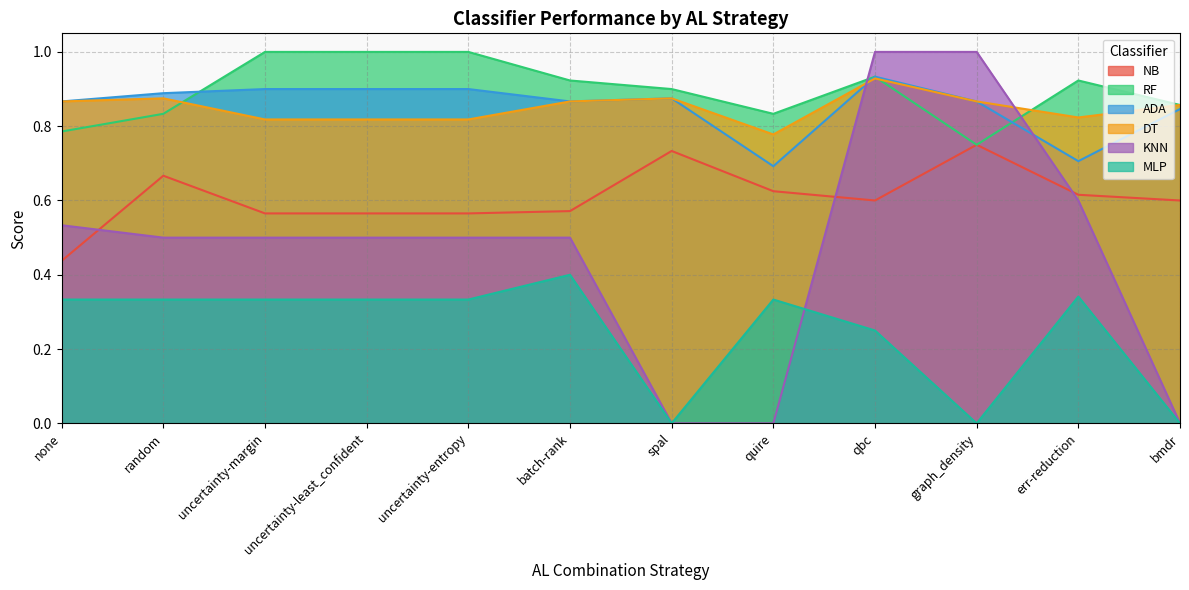

Rank the series by their maximum value, from highest to lowest.

RF, KNN, ADA, DT, NB, MLP